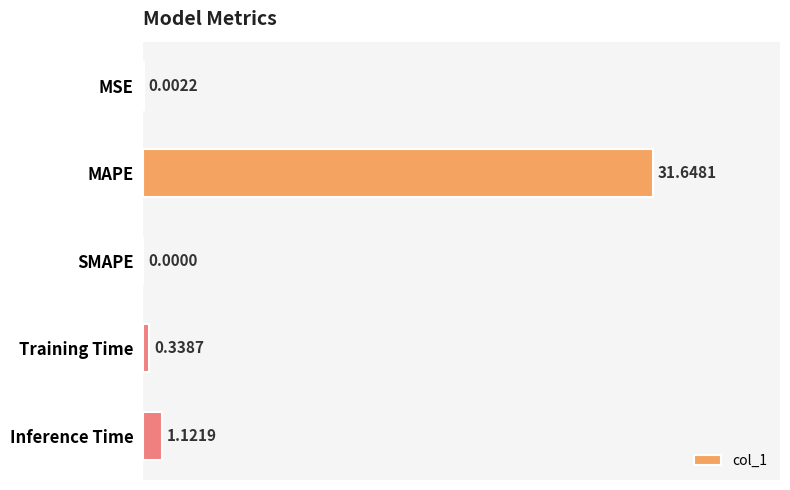

Which category has the highest value across all series?

MAPE